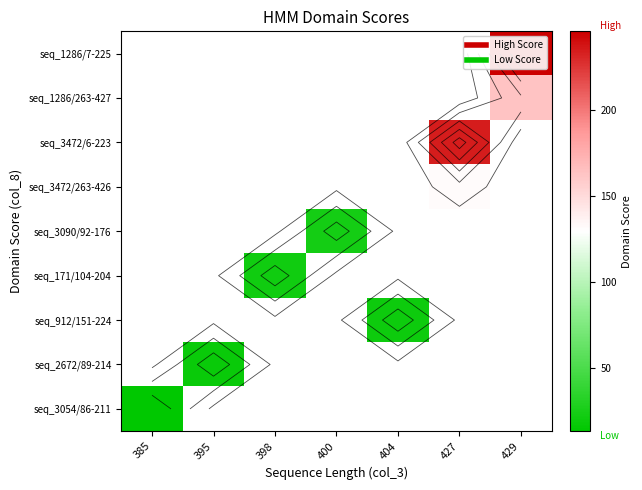

What is the maximum value shown in the chart?

245.5